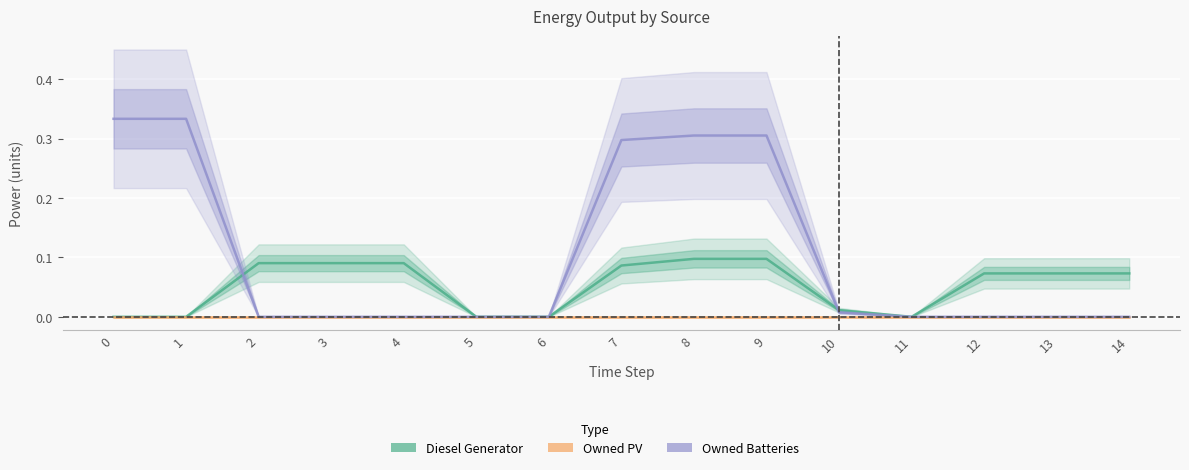

What is the difference between the highest and lowest values at 3?

0.1